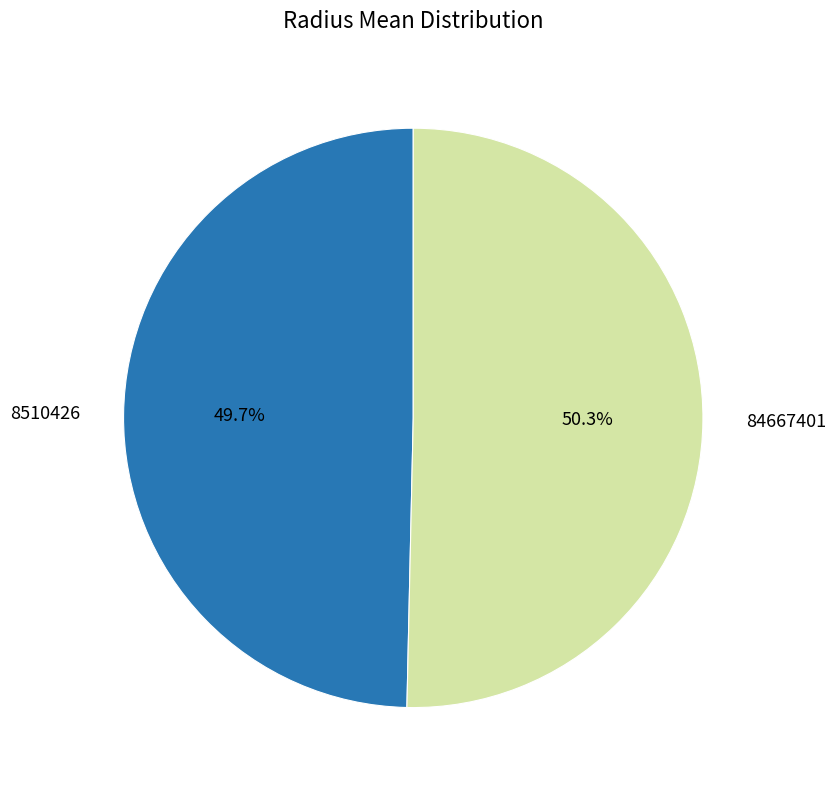

Is there any slice that represents more than half of the pie?

Yes